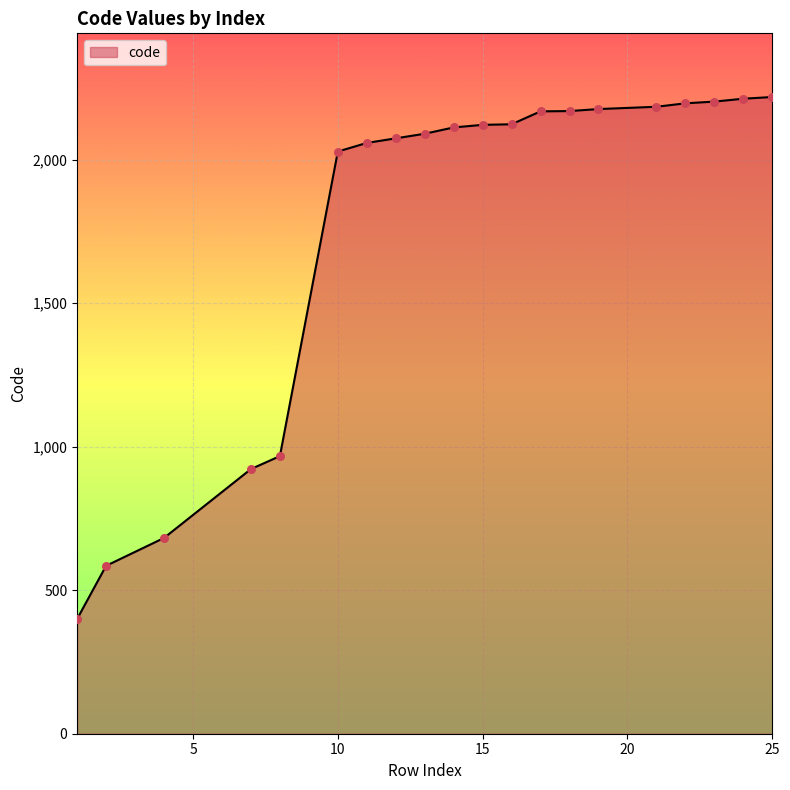

What is the maximum value shown in the chart?

2218